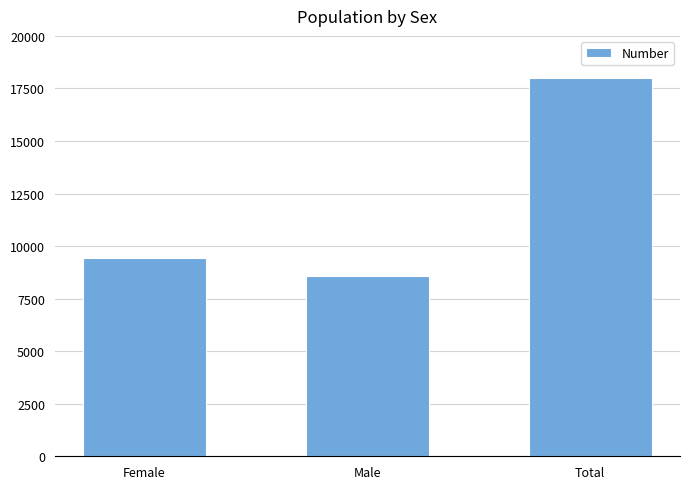

How many bars are there in total?

3